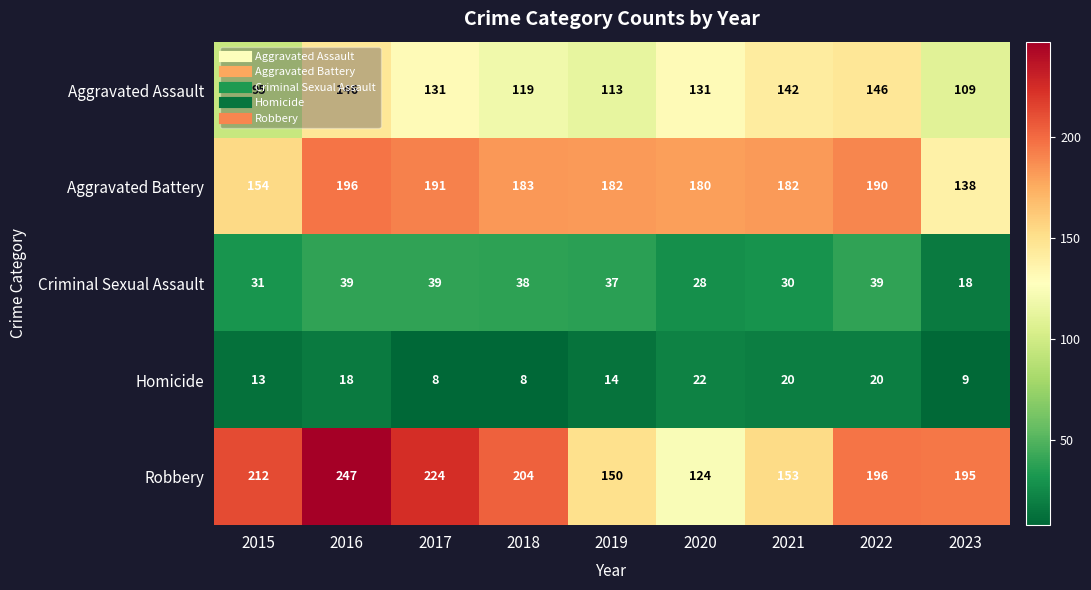

What is the difference between the maximum and second lowest values in the Homicide series?

14